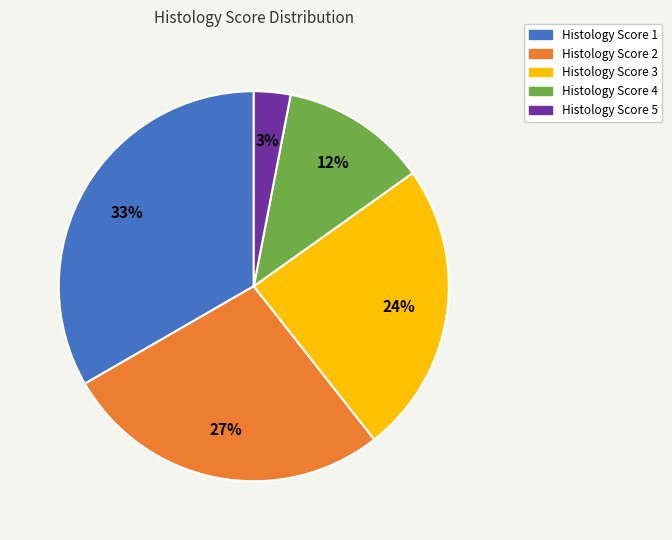

To the nearest percent, what is the difference between the largest and smallest slice percentages?

30%